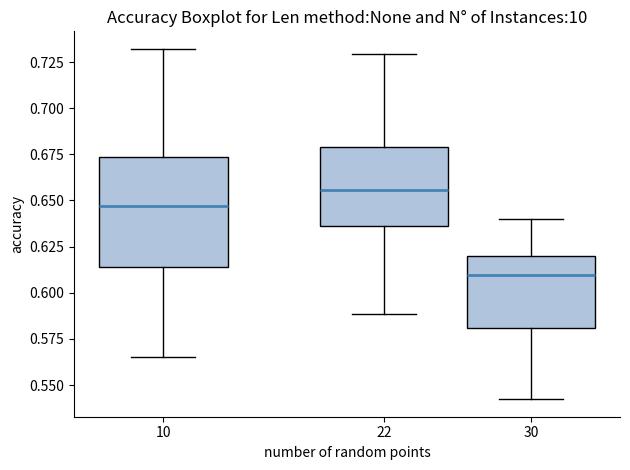

Reading left to right, read every box against the y-axis: the position of its median line, the range the box covers, and the ends of its whiskers. The values are not printed on the chart, so give them approximately, as read against the axis.

10: median 0.645, box 0.615 to 0.675, whiskers 0.565 to 0.730
22: median 0.655, box 0.635 to 0.680, whiskers 0.590 to 0.730
30: median 0.610, box 0.580 to 0.620, whiskers 0.540 to 0.640